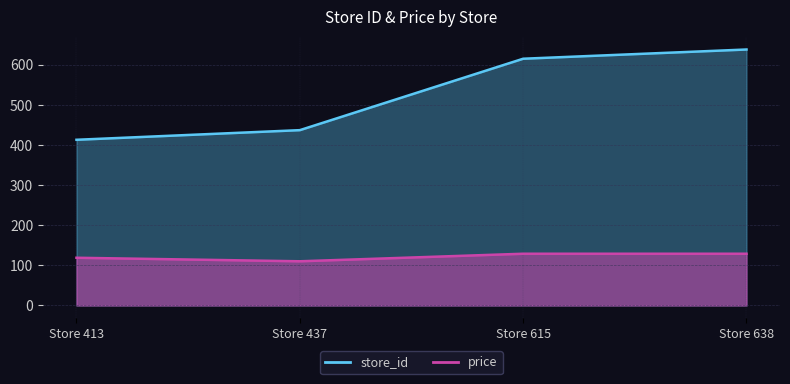

True or false: price and store_id intersect in this chart.

False